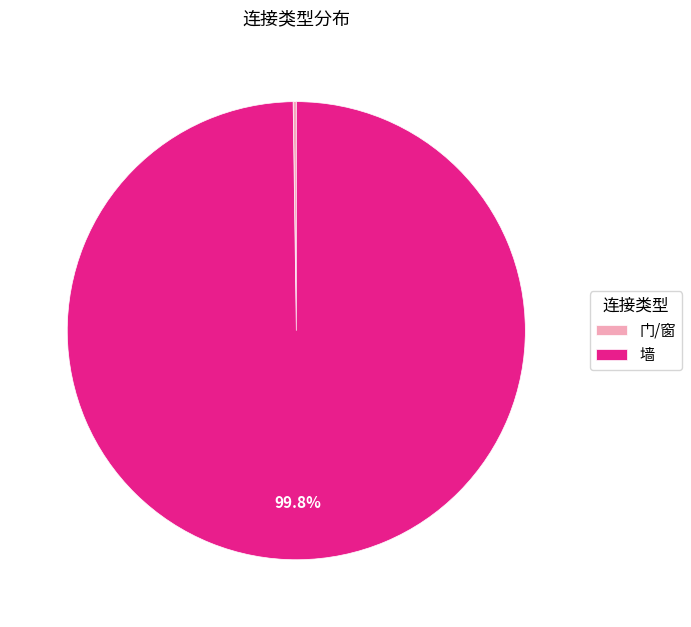

What percentage is NOT represented by 墙?

0.2%